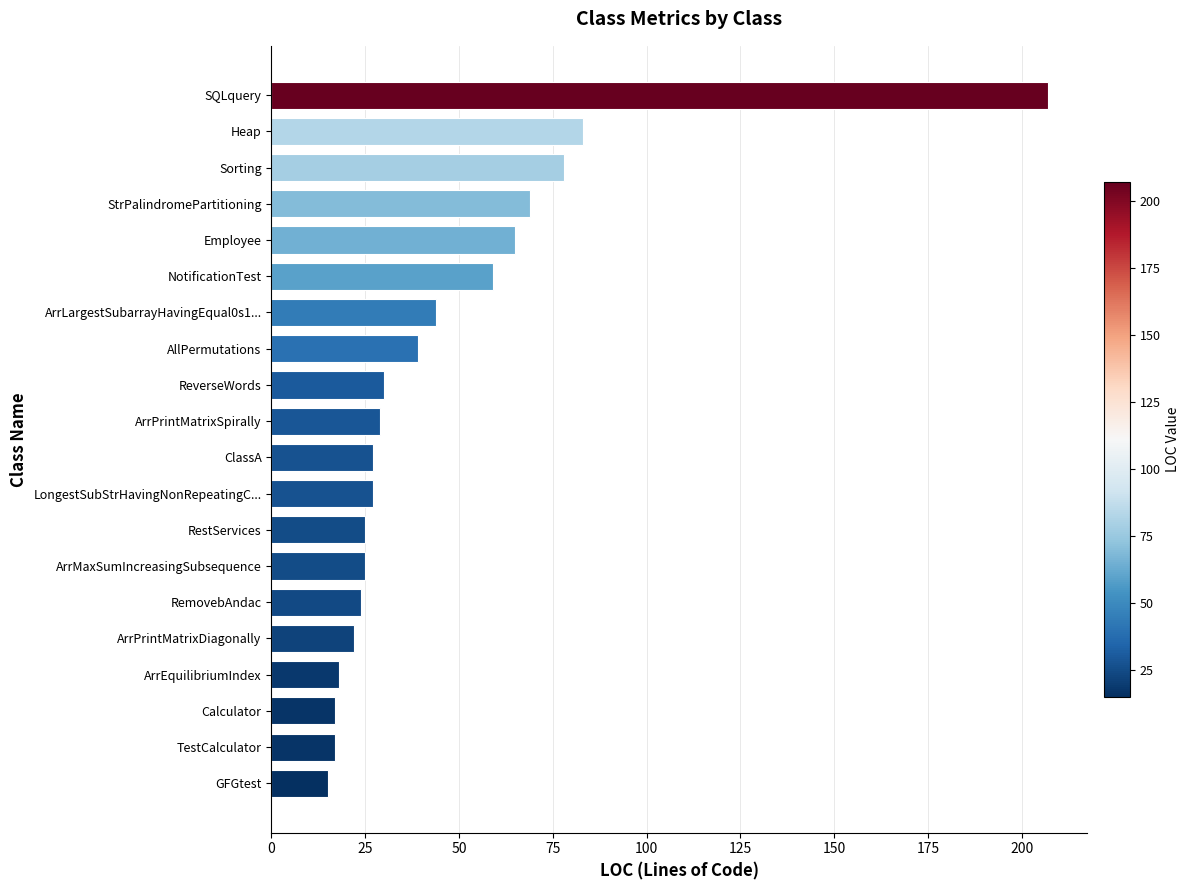

True or false: the data shows 11 at RemovebAndac.

False